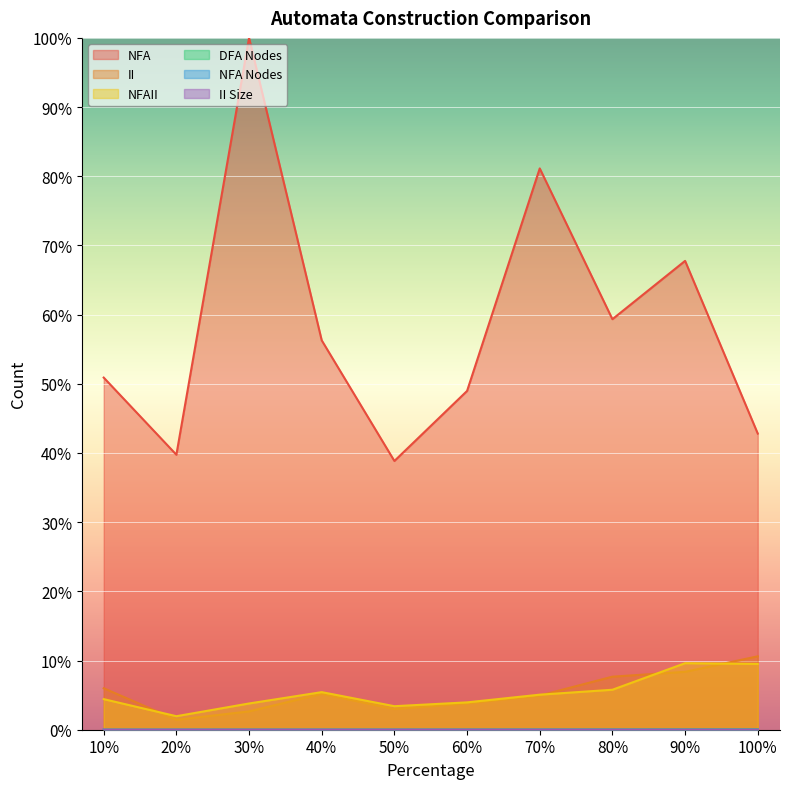

True or false: NFA and DFA Nodes intersect in this chart.

False